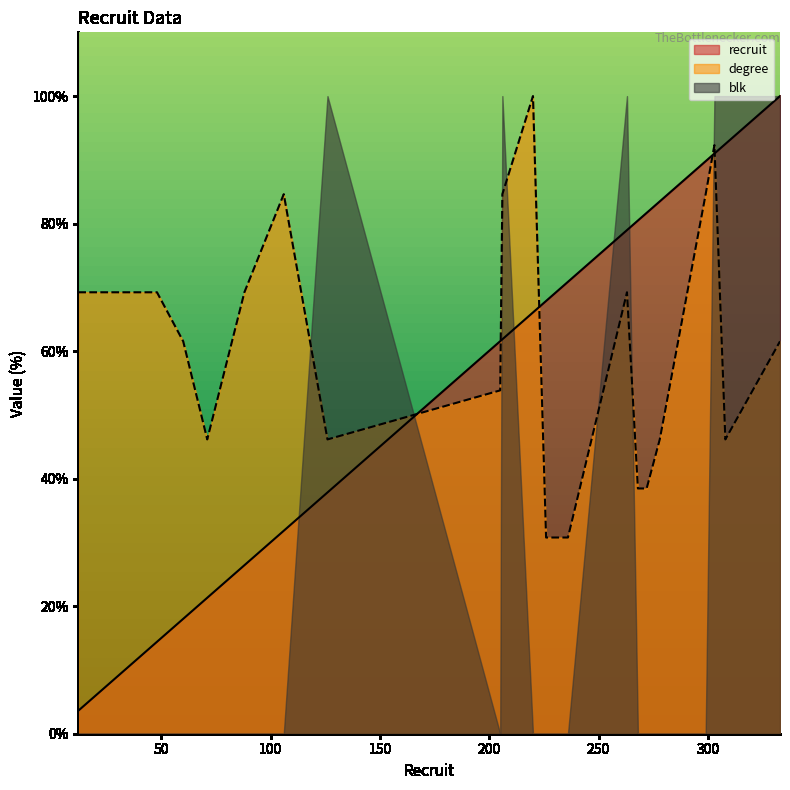

What is the value of the degree point at the 15th from the left?

38.5